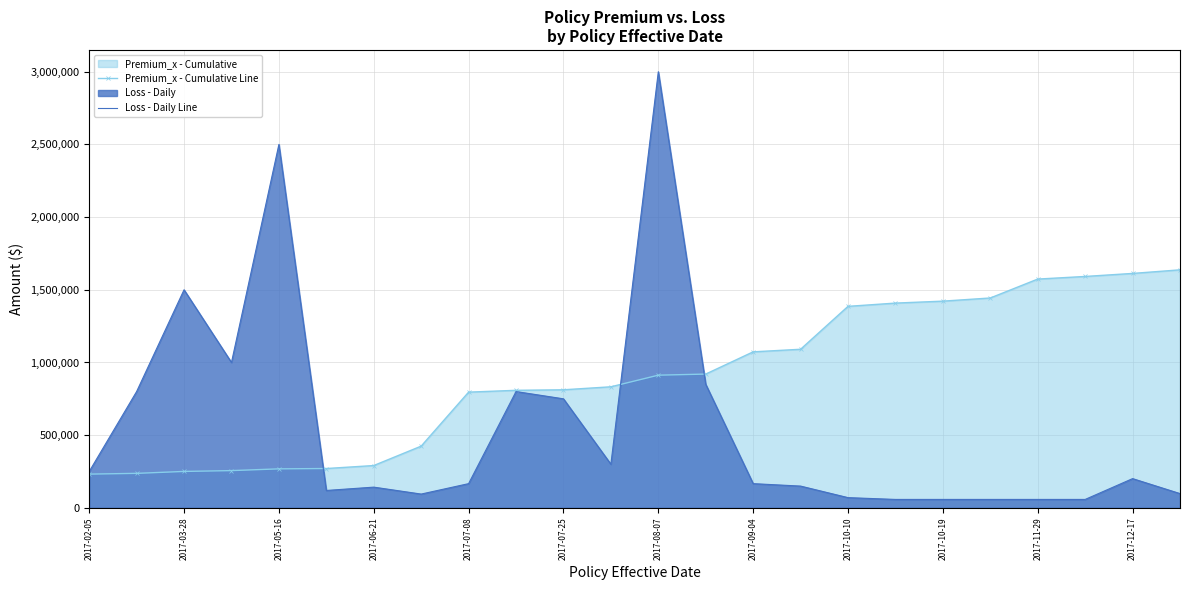

What is the total value across all series at 2017-07-25?

1562106